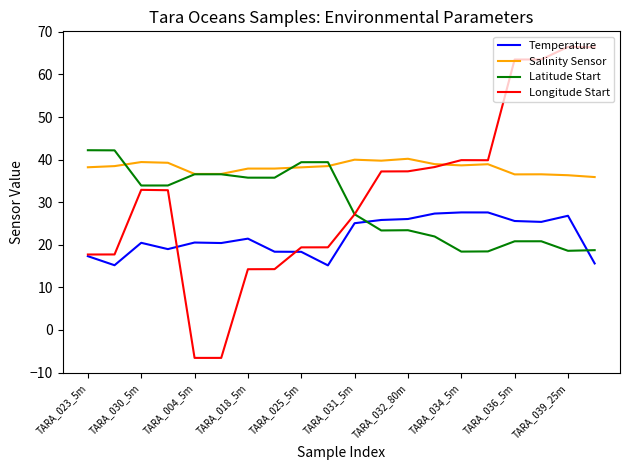

Which series has the widest spread of values?

Longitude Start